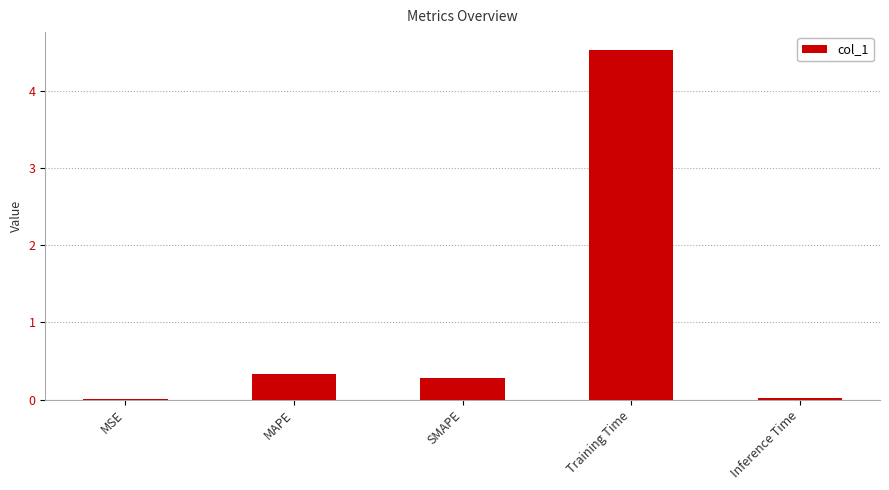

What is the difference between the values at Training Time and SMAPE?

4.2